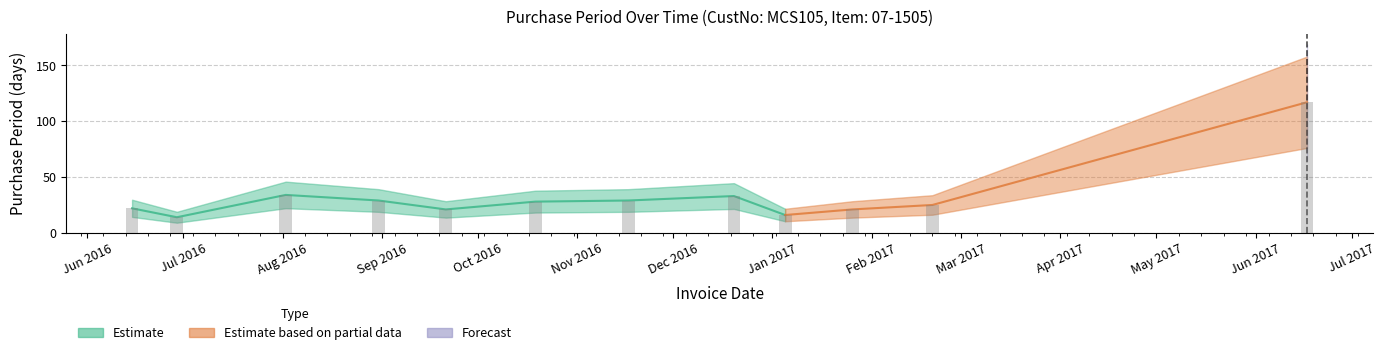

What is the value of the 5th bar from the left?

21